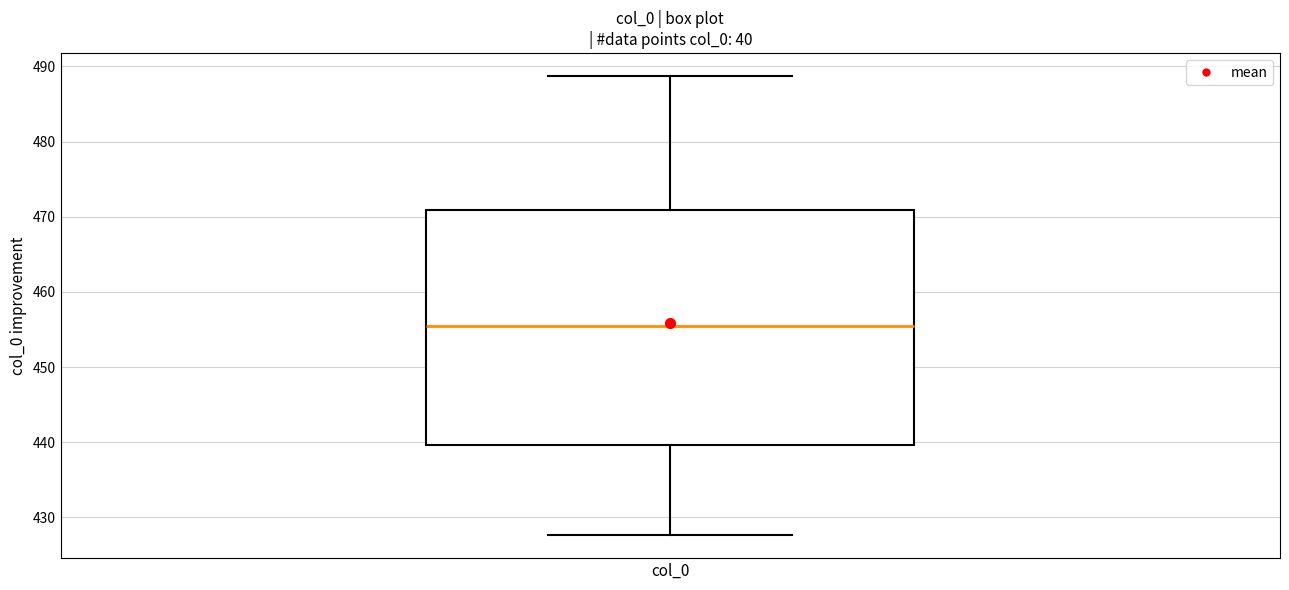

Transcribe this box plot: give where the median line is, the range the box spans, and where the two whiskers end, as read against the y-axis. The values are not printed on the chart, so give them approximately, as read against the axis.

median 455, box 440 to 471, whiskers 428 to 489